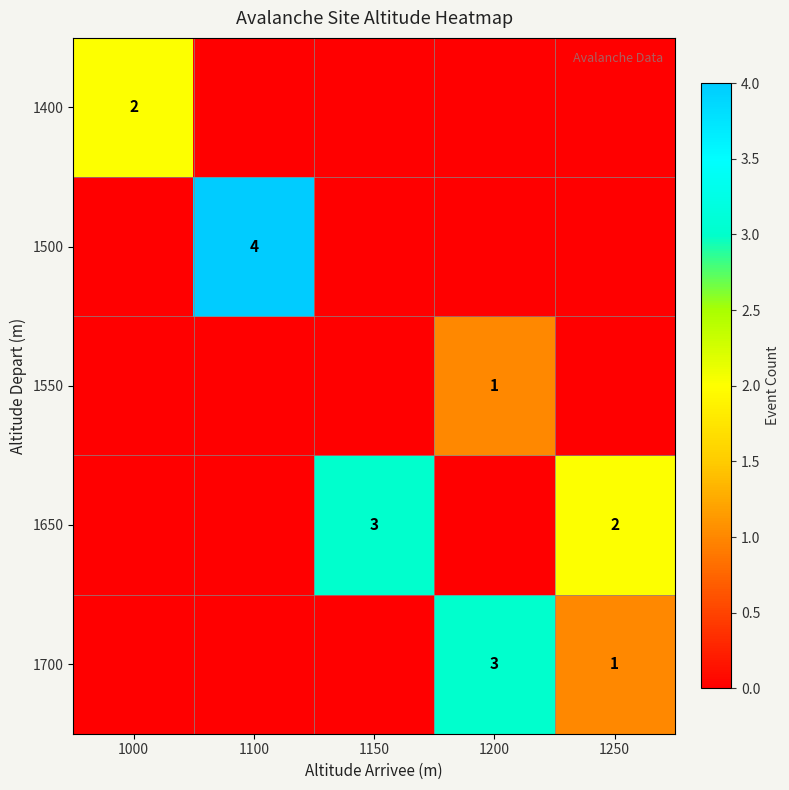

What is the sum of the 1700 values at 1200 and 1250?

4